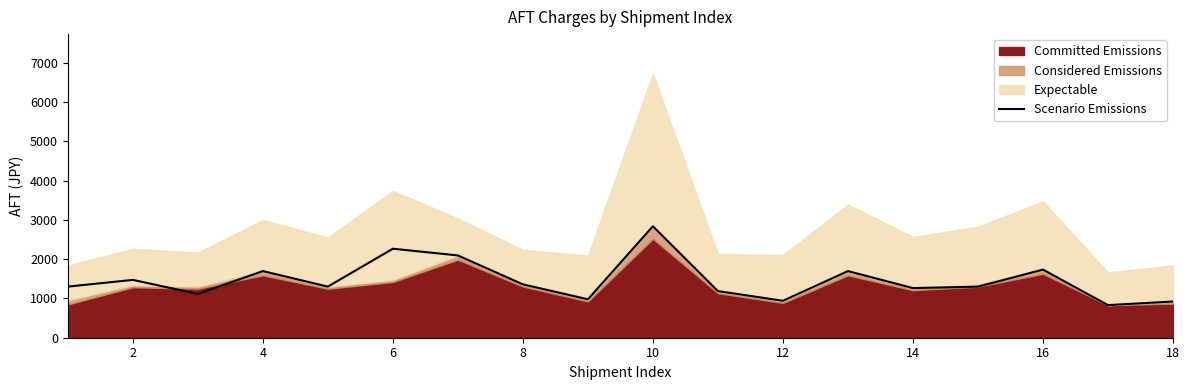

The value of Scenario Emissions at 16 is 2836. True or false?

False